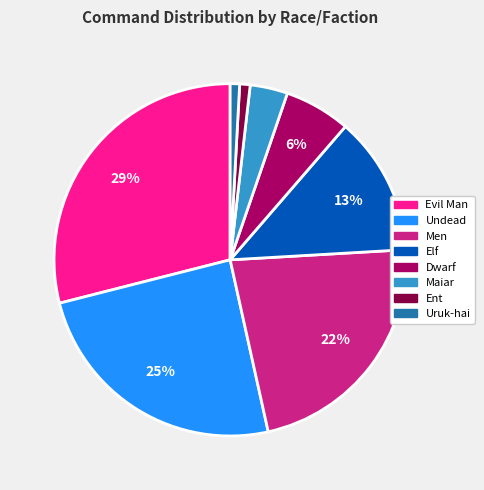

Which slice is the largest?

Evil Man